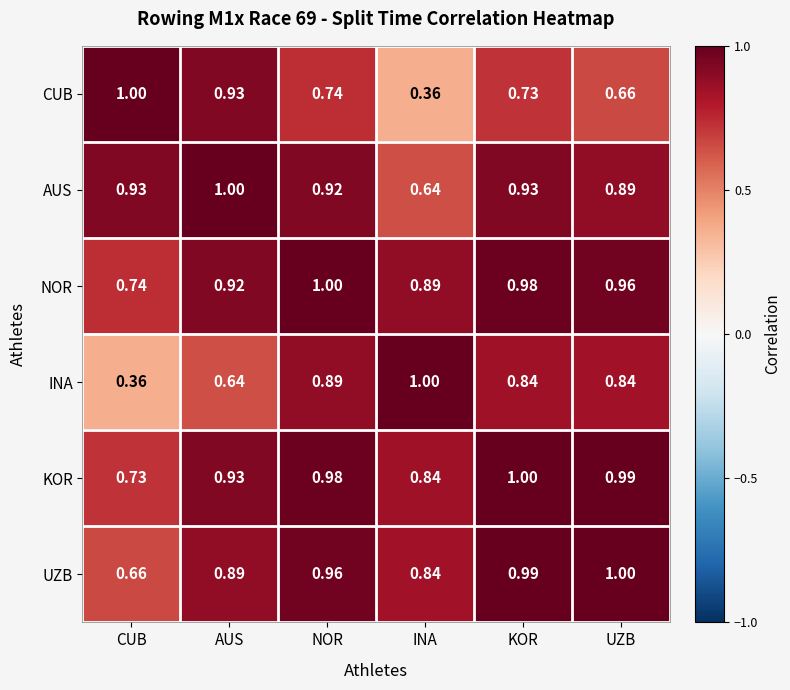

At which label does AUS reach its peak?

AUS